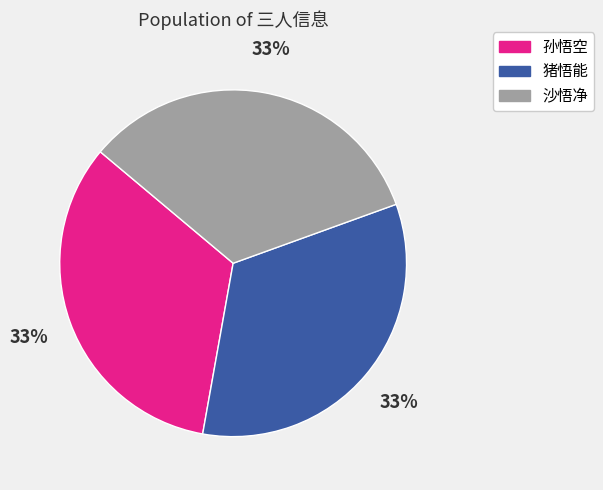

How many slices are in this pie chart?

3